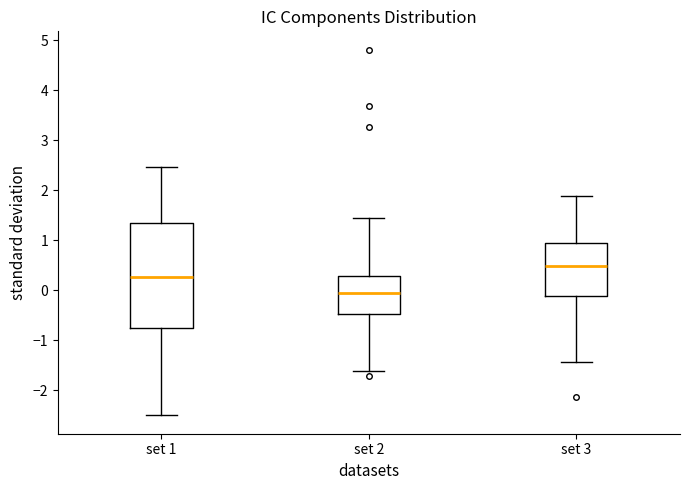

Which box has the lowest median line?

set 2